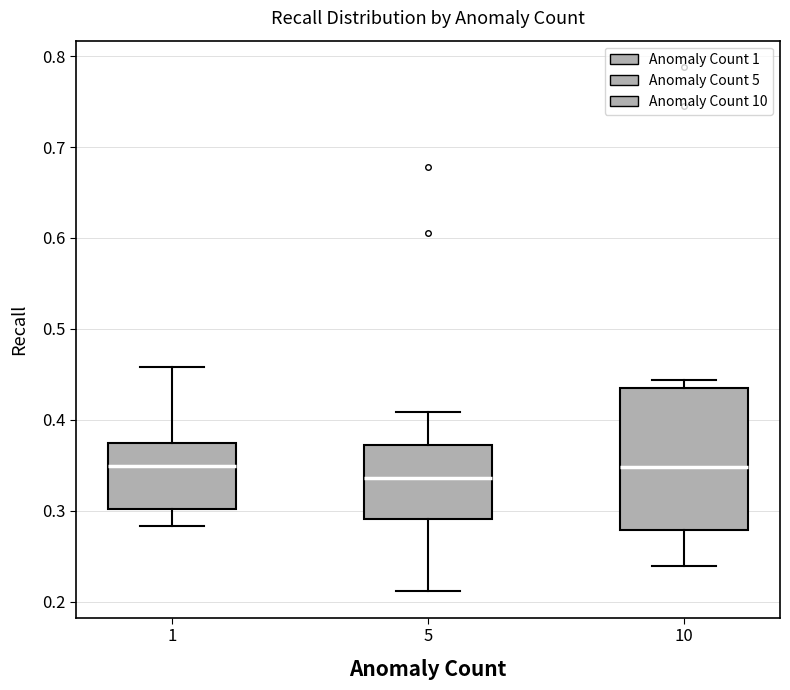

Where is the lower edge of the box at x = 1 on the y-axis? The values are not printed on the chart, so give them approximately, as read against the axis.

0.30